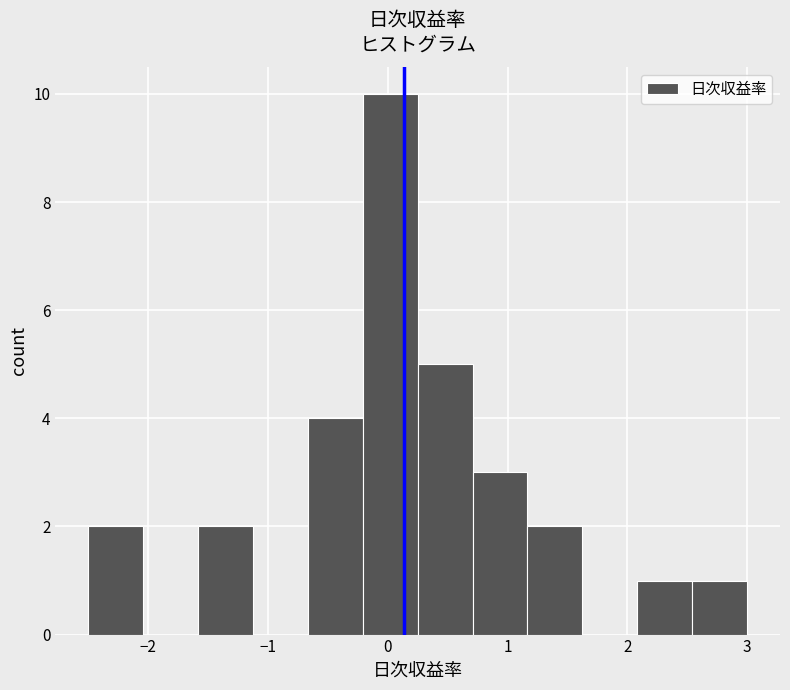

Which range on the x-axis has the tallest bar?

-0.2 to 0.3